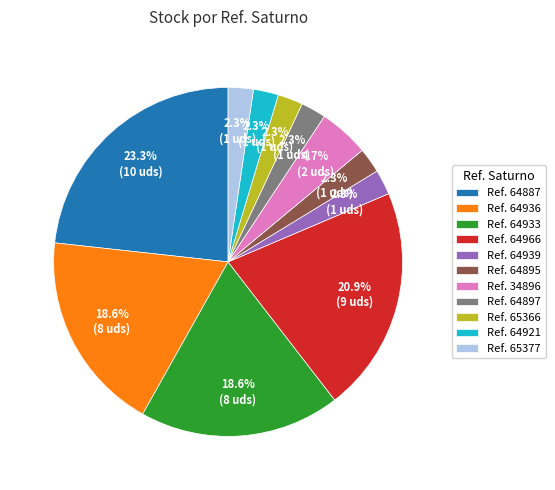

What is the ratio of the value at Ref. 65366 to the value at Ref. 64897?

1.0